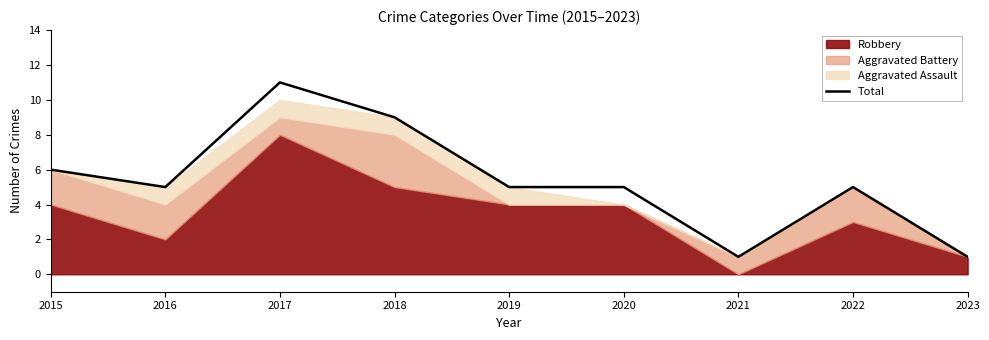

List the labels in order of value, largest first.

2017, 2018, 2015, 2016, 2019, 2020, 2022, 2021, 2023